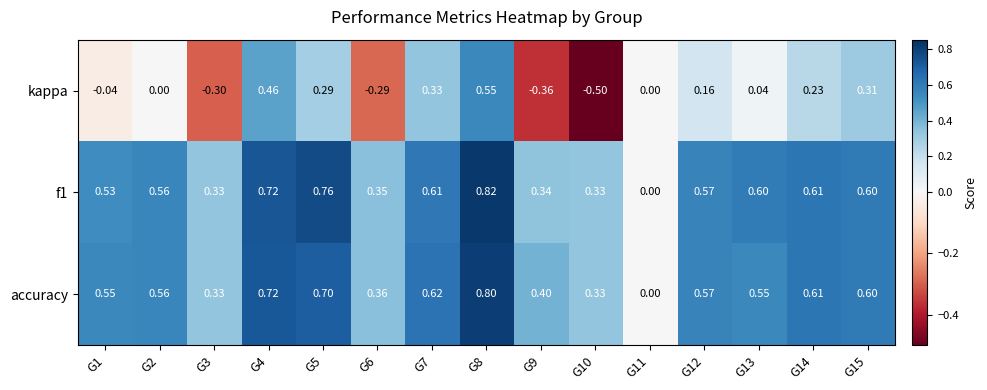

Which series has the largest range (max minus min)?

kappa